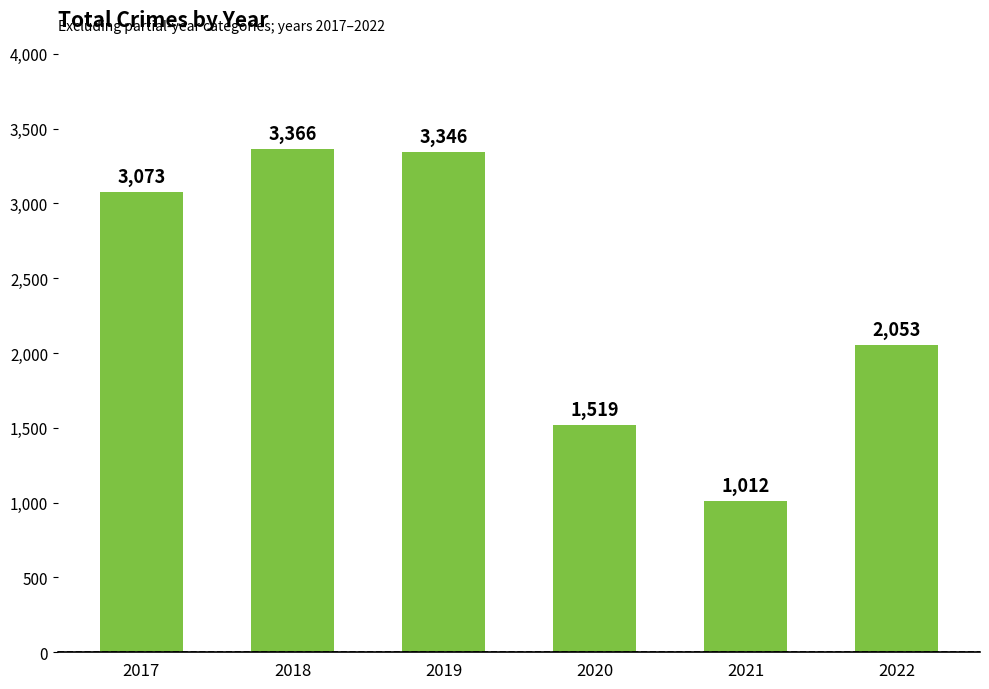

Reading left to right, what are all the values shown in this chart?

3073	3366	3346	1519	1012	2053